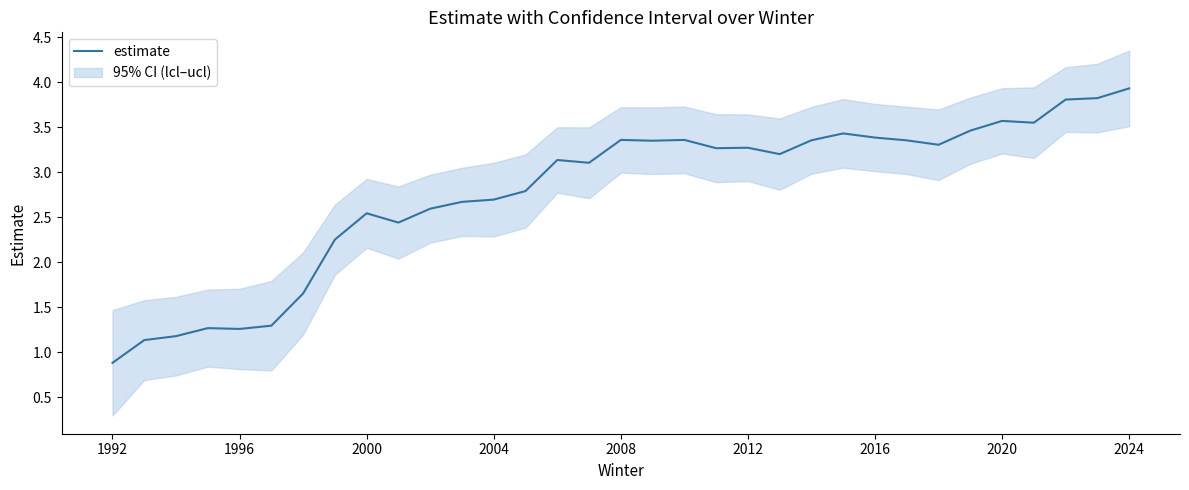

What is the minimum value for estimate?

0.9